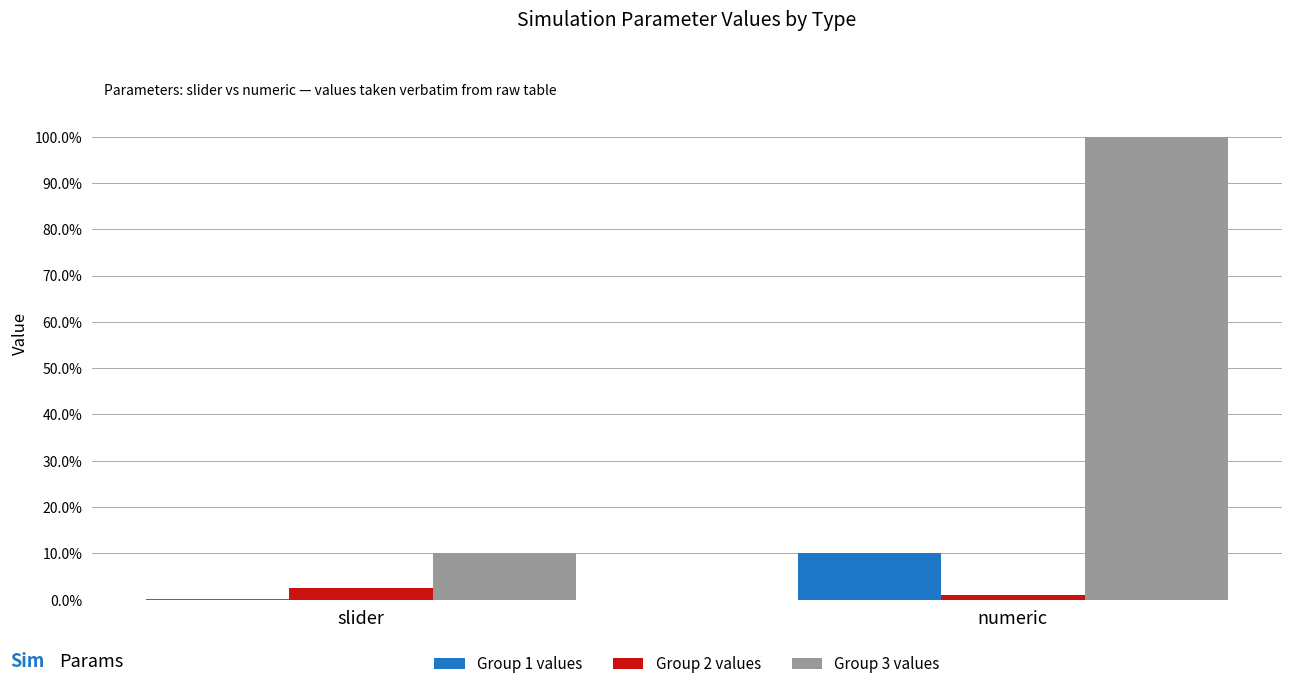

Is the value of Group 1 values at numeric greater than the value of Group 2 values at numeric?

Yes